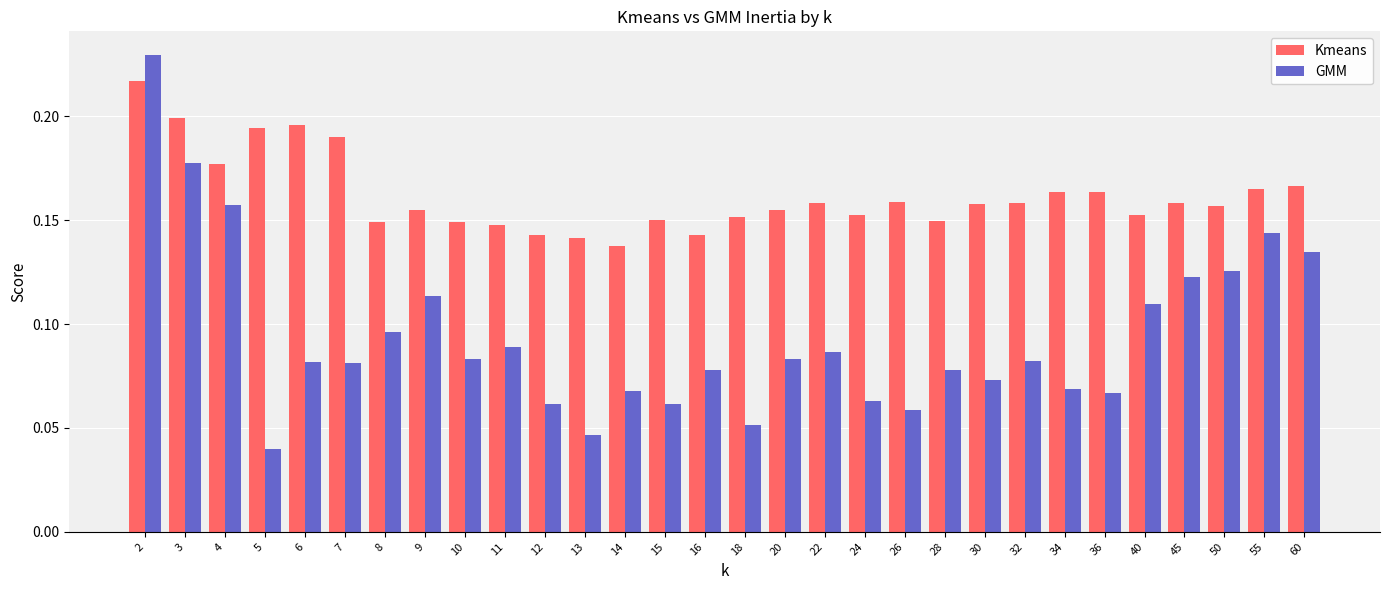

Is it true that Kmeans equals 0.1 at 6?

False